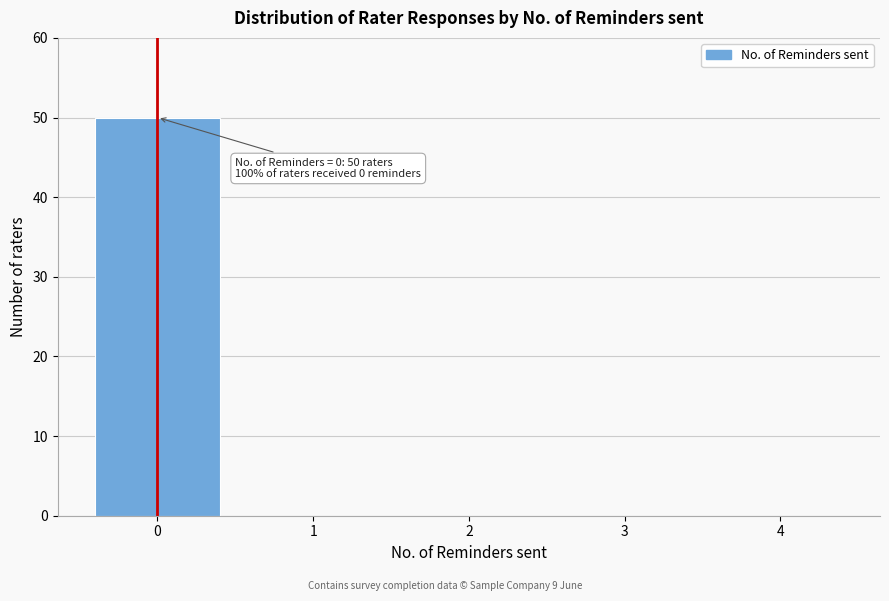

Reading left to right, list all the values displayed in this chart.

0=50	1=0	2=0	3=0	4=0